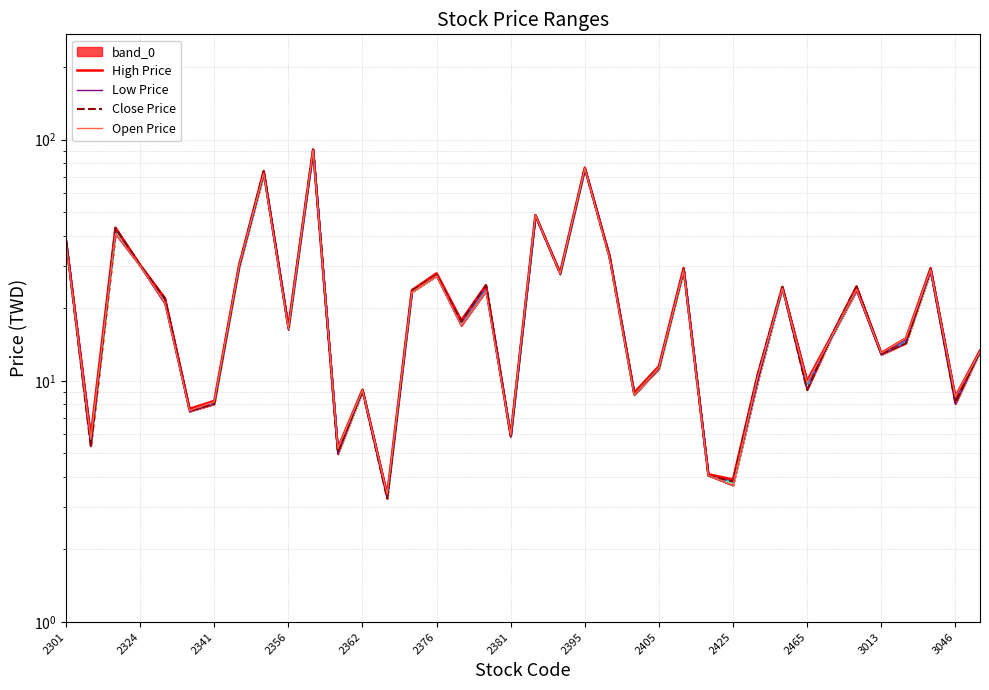

At 29, list the series in order from smallest to largest.

Low Price, Open Price, Close Price, High Price